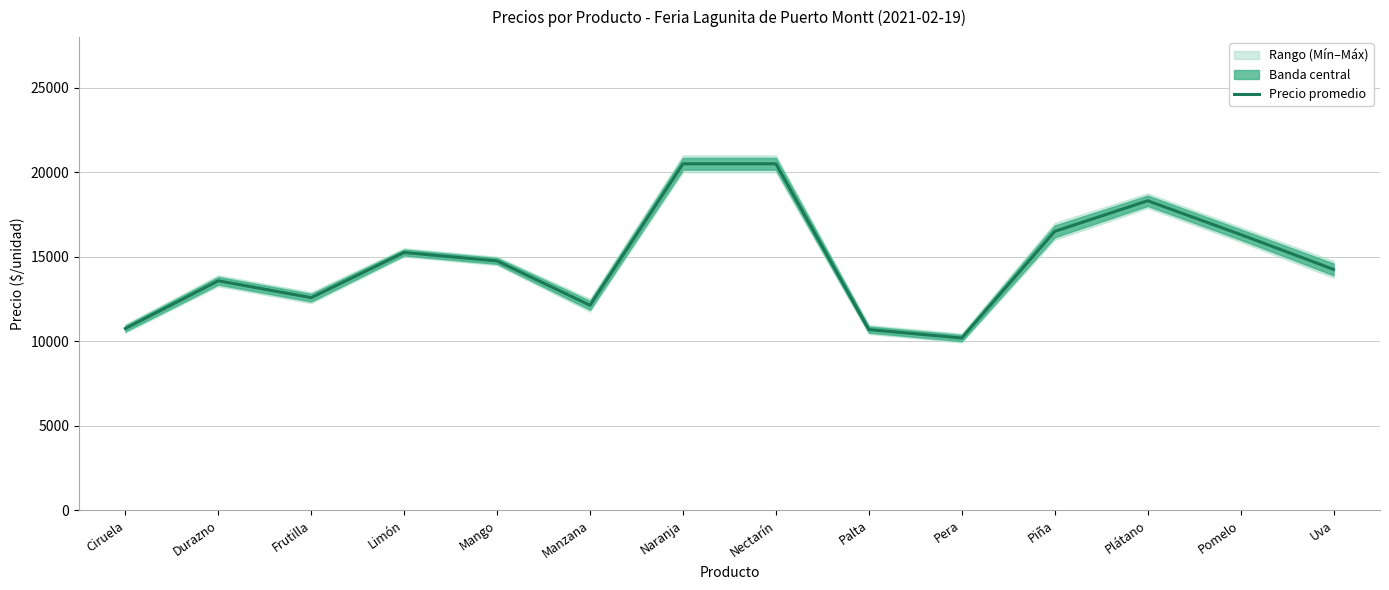

List the labels in order of value, largest first.

Naranja, Nectarín, Plátano, Piña, Pomelo, Limón, Mango, Uva, Durazno, Frutilla, Manzana, Ciruela, Palta, Pera